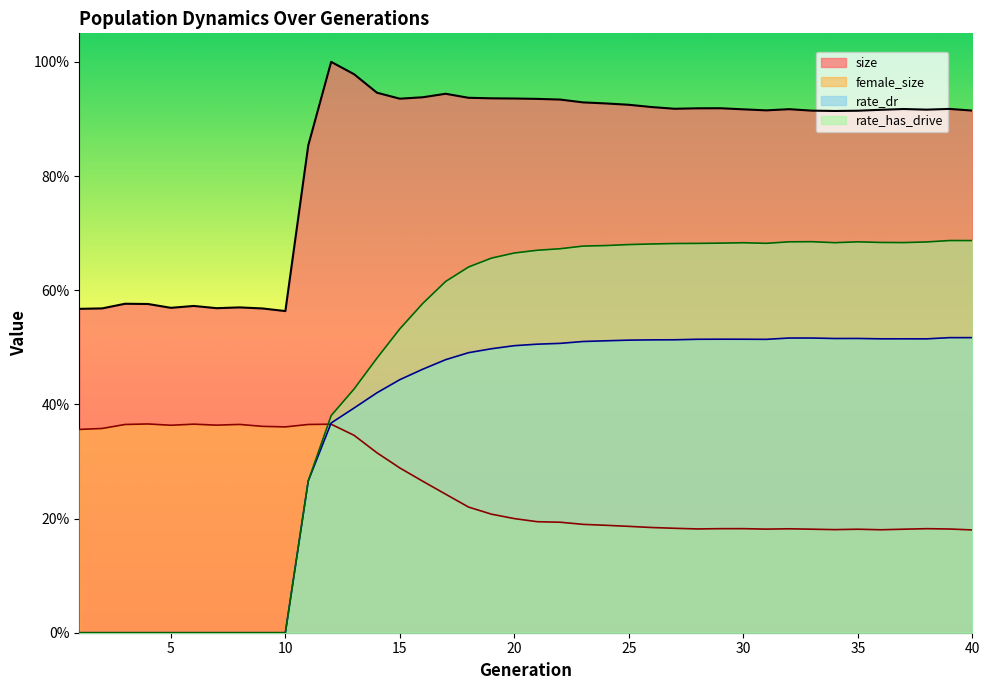

The value of rate_dr at 35 is 0.7. True or false?

False